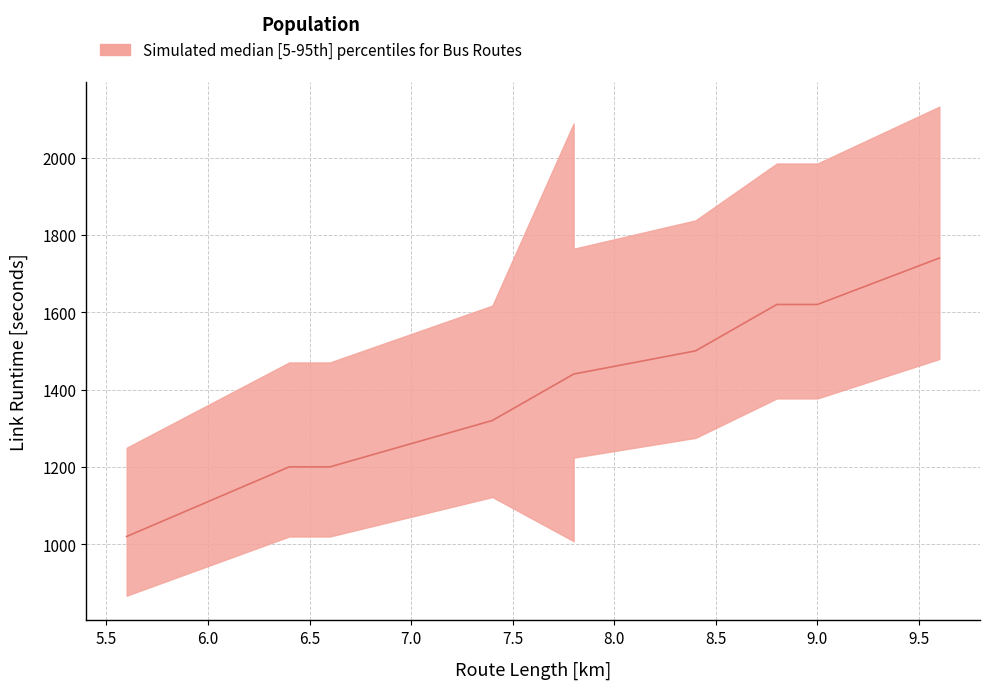

Is it true that upper equals 1673 at B08?

False